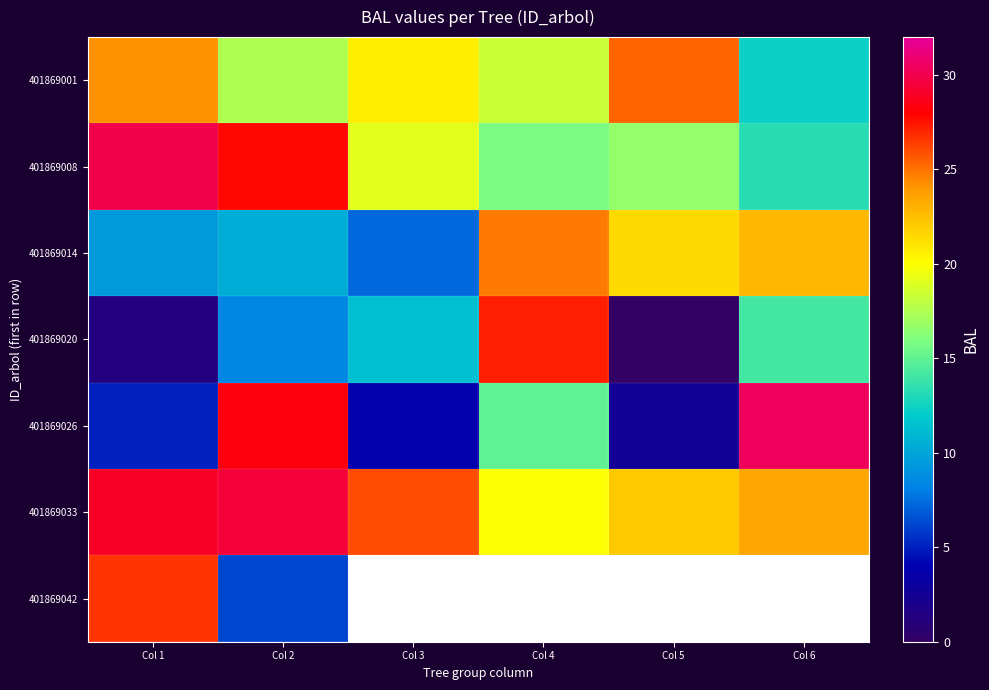

List the labels in order of 401869042 value, smallest first.

Col 2, Col 3, Col 4, Col 5, Col 6, Col 1